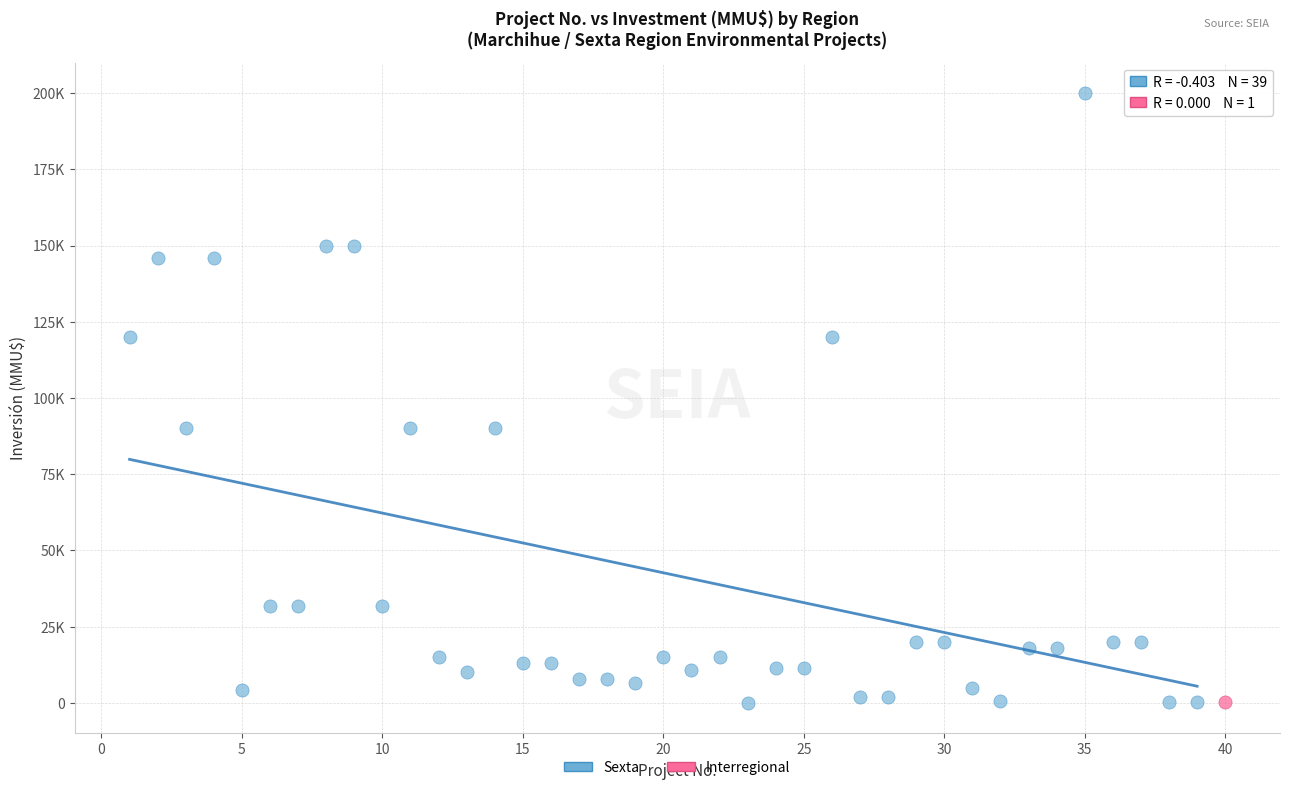

What are all the series names shown in the legend?

Sexta, Interregional